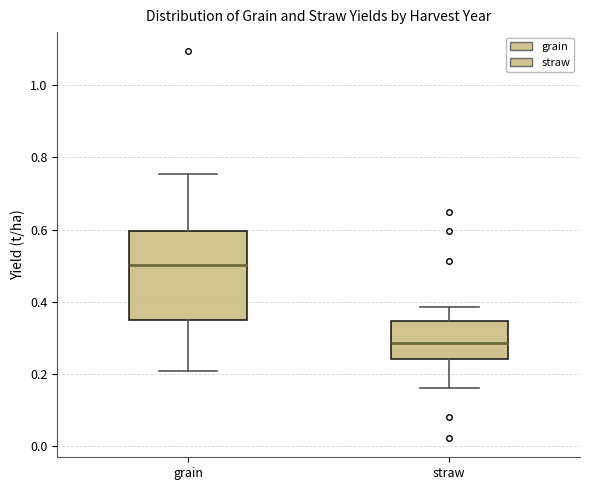

Where is the upper edge of the box for grain on the y-axis? The values are not printed on the chart, so give them approximately, as read against the axis.

0.60